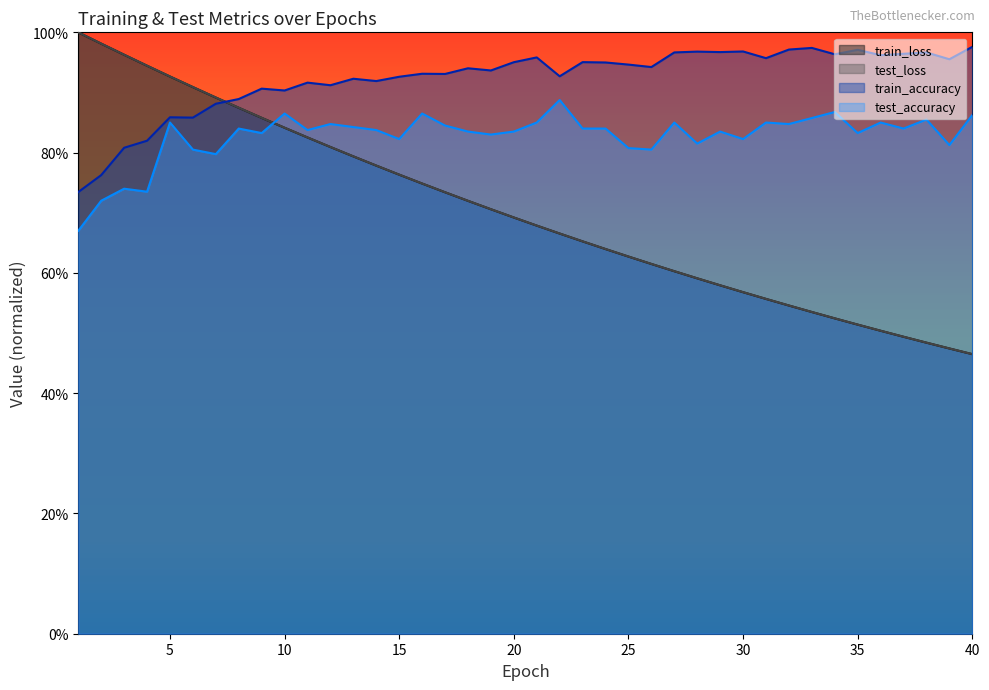

What is the highest value of the train_accuracy series?

1.0